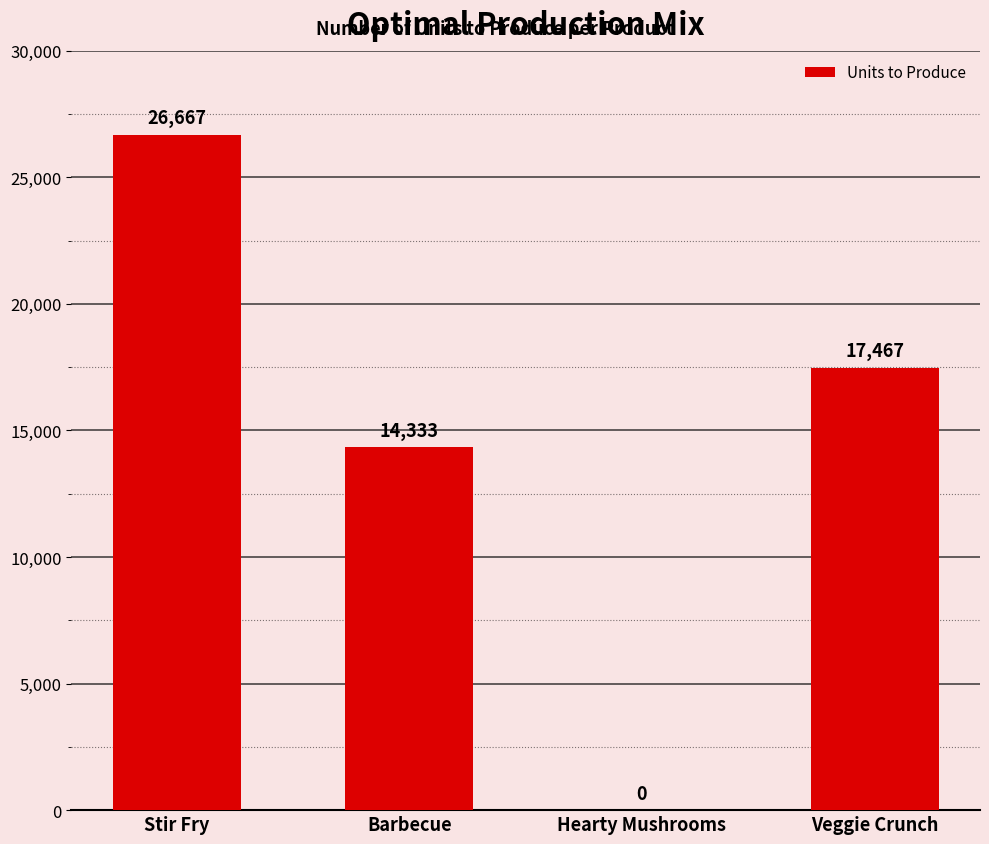

What is the greatest value displayed?

26666.7